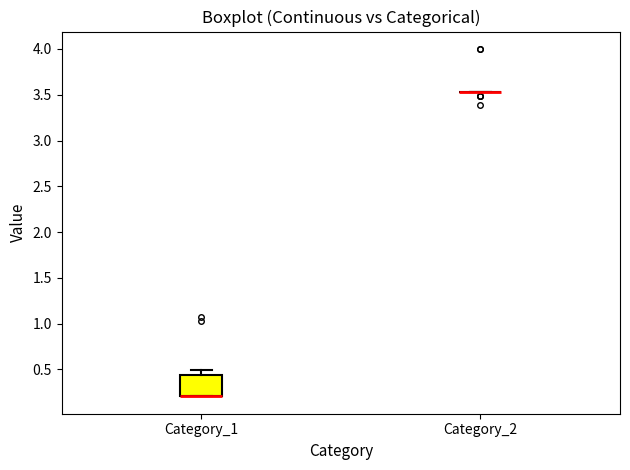

Reading left to right, read every box against the y-axis: the position of its median line, the range the box covers, and the ends of its whiskers. The values are not printed on the chart, so give them approximately, as read against the axis.

Category_1: median 0.20 (drawn on the box's lower edge), box 0.20 to 0.45, whiskers 0.20 to 0.50
Category_2: box collapsed to a line at 3.55, whiskers 3.55 to 3.55